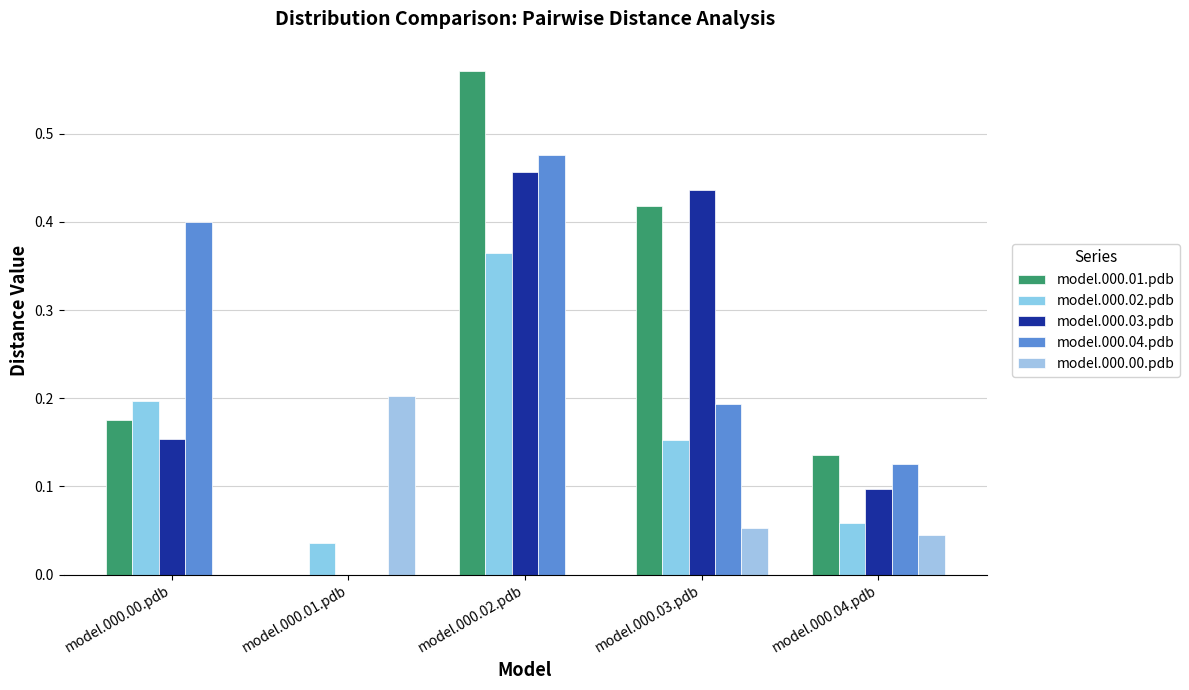

Which series has the largest total across all categories?

model.000.01.pdb